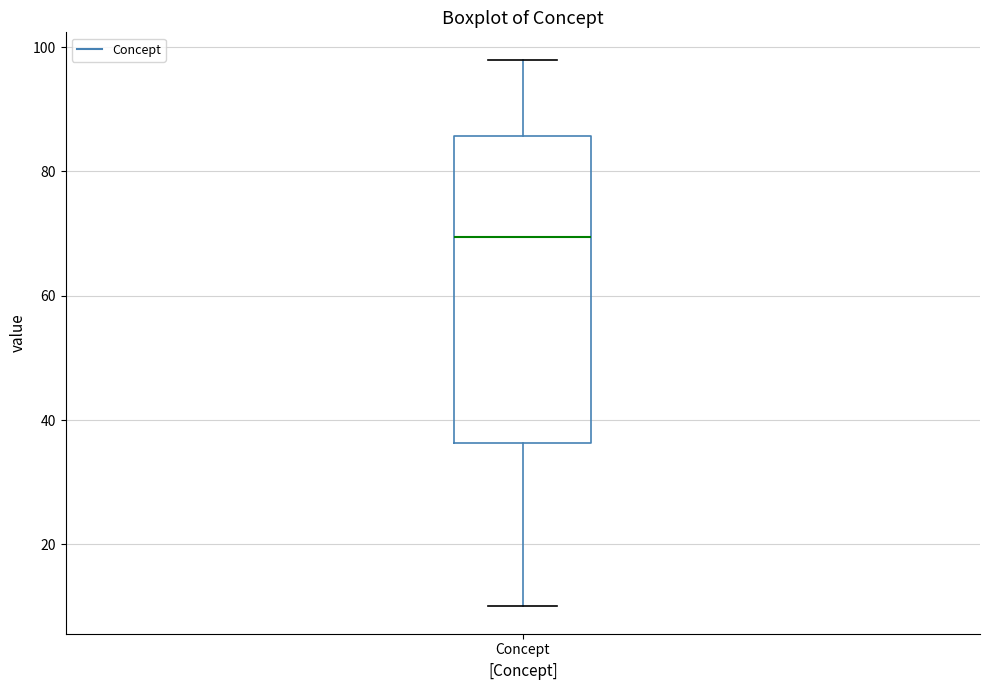

Transcribe this box plot: give where the median line is, the range the box spans, and where the two whiskers end, as read against the y-axis. The values are not printed on the chart, so give them approximately, as read against the axis.

median 70, box 36 to 86, whiskers 10 to 98